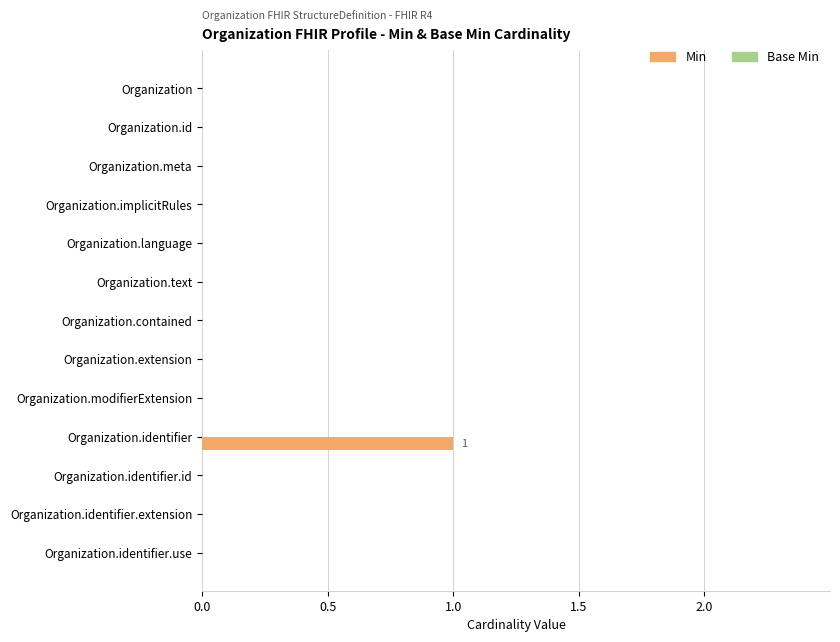

Reading top to bottom, transcribe all the data shown in this chart.

Organization=0	Organization.id=0	Organization.meta=0	Organization.implicitRules=0	Organization.language=0	Organization.text=0	Organization.contained=0	Organization.extension=0	Organization.modifierExtension=0	Organization.identifier=1	Organization.identifier.id=0	Organization.identifier.extension=0	Organization.identifier.use=0